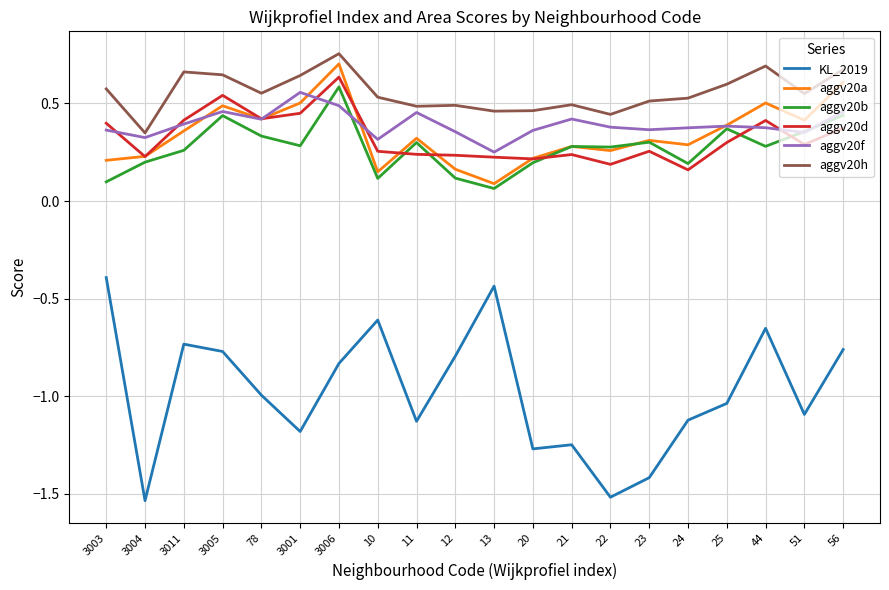

Which label corresponds to the largest value in the chart?

3006